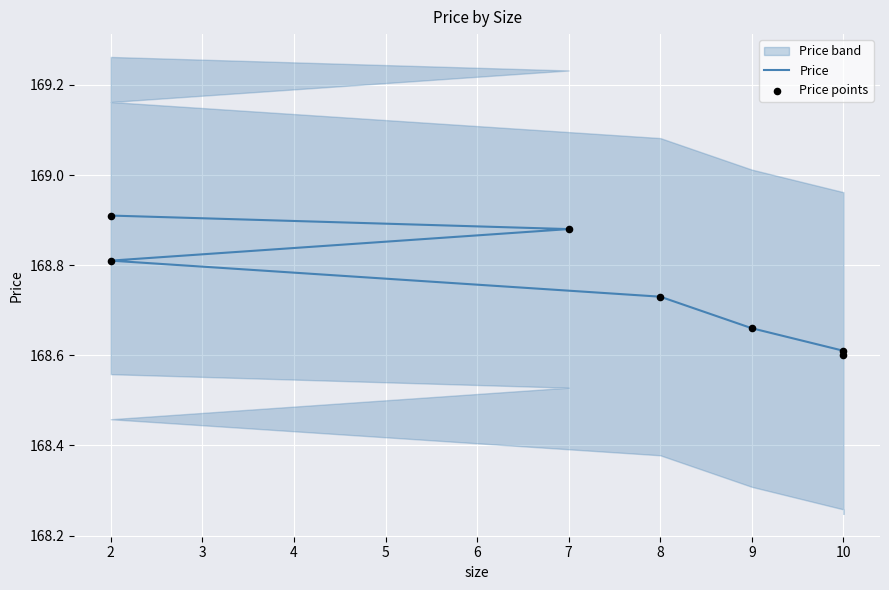

Which series has the largest Y range (max minus min)?

Price